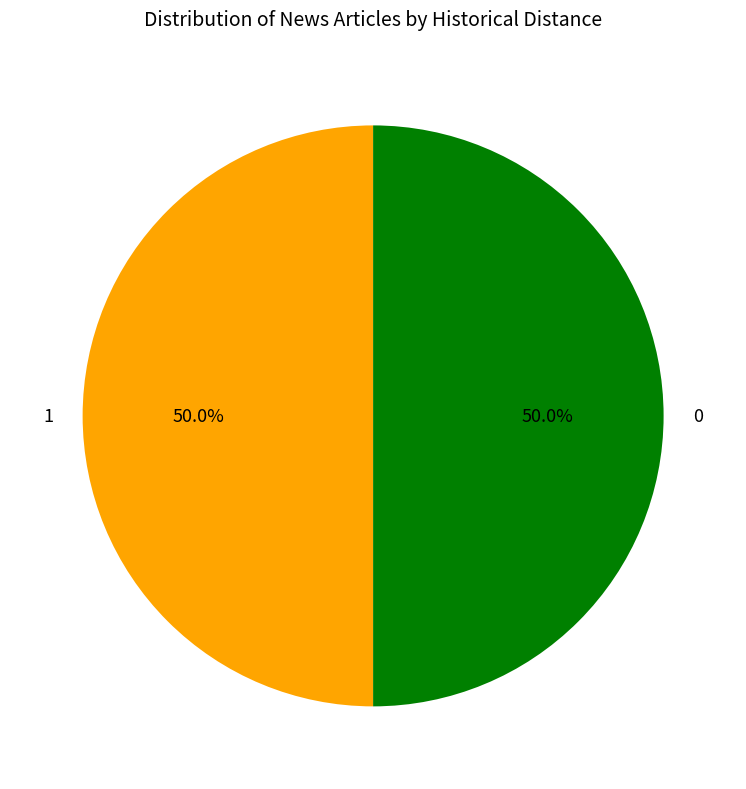

Approximately how many times larger is the value at 1 compared to 0?

1.0